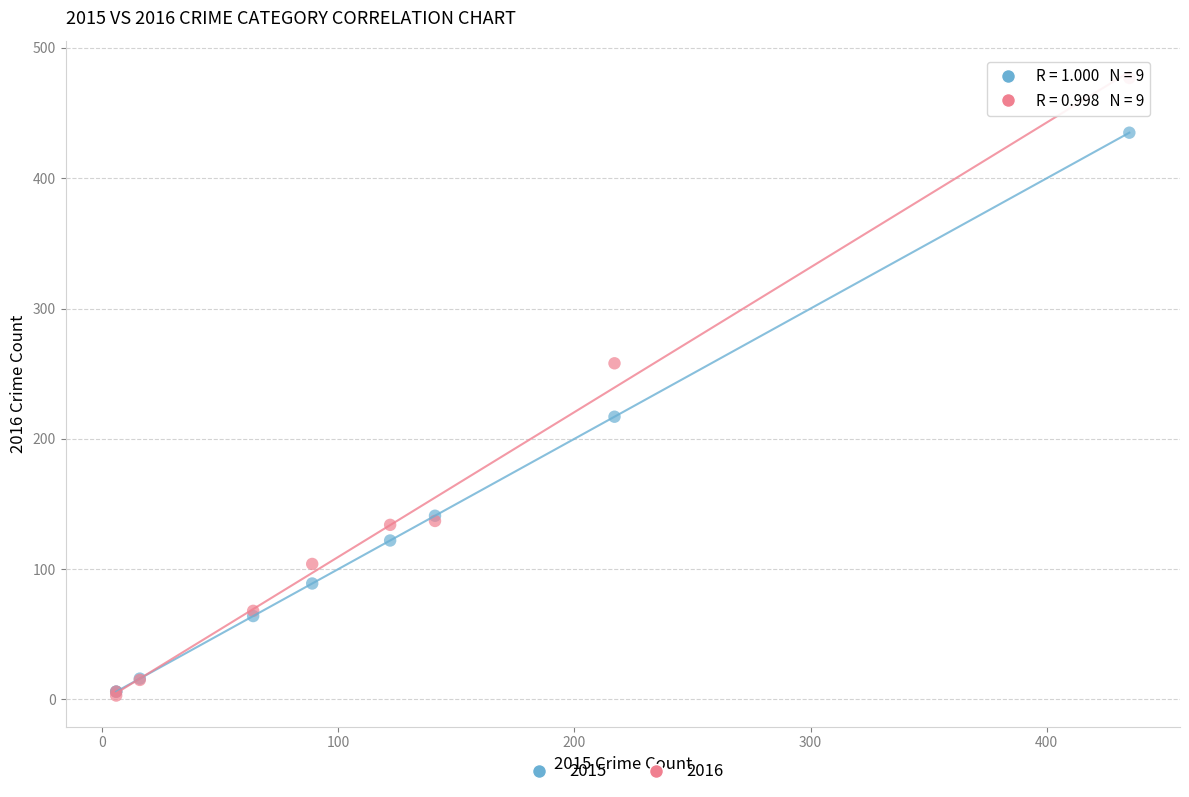

What are all the series names shown in the legend?

2015, 2016